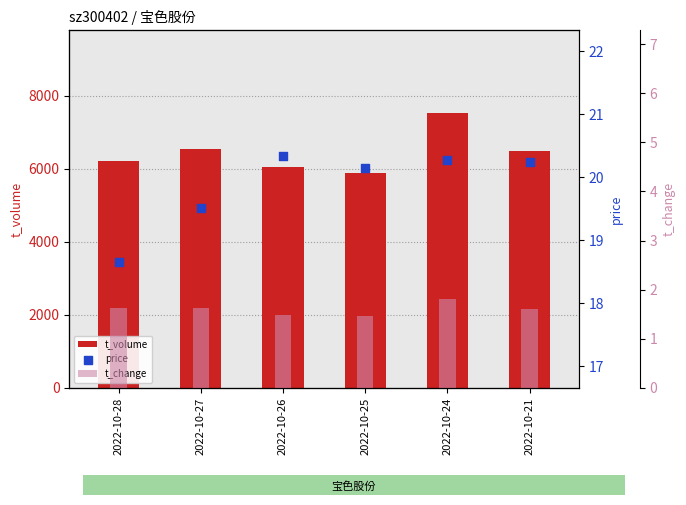

Which series reaches the minimum Y coordinate?

t_change